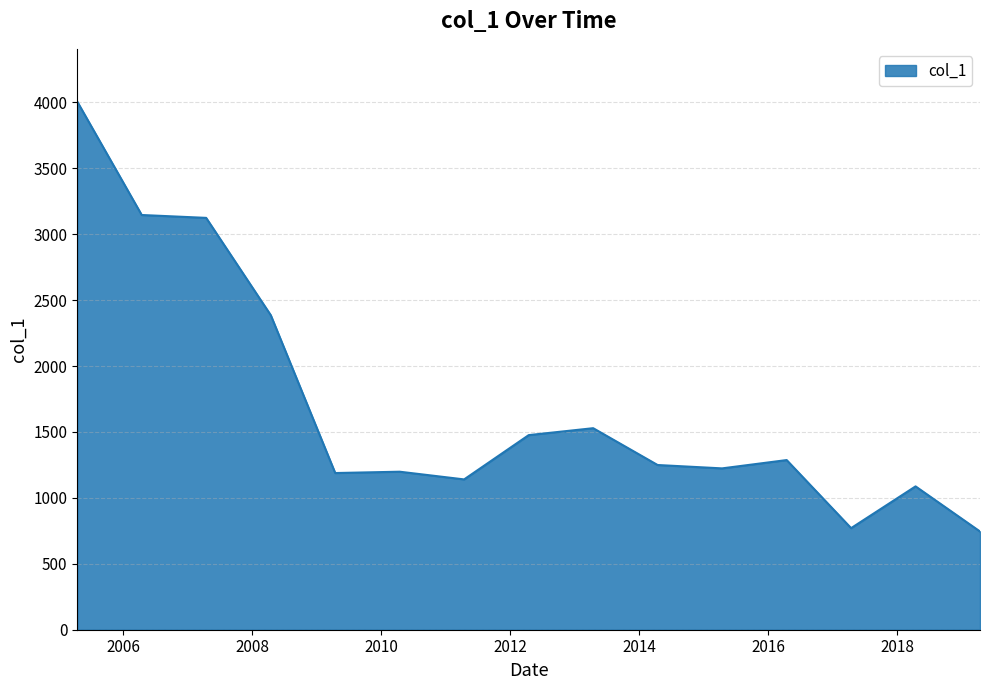

What is the difference between the maximum and minimum values?

3260.7